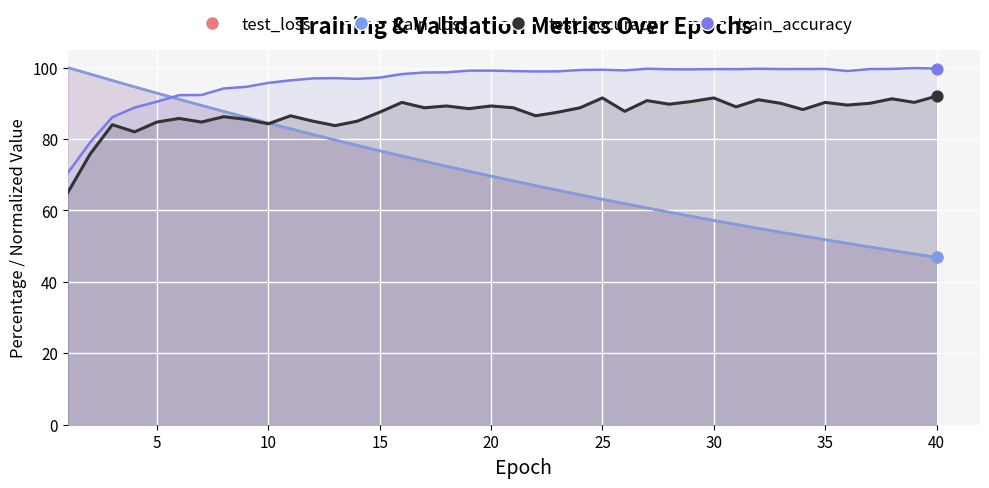

Which series has the largest total across all categories?

train_accuracy